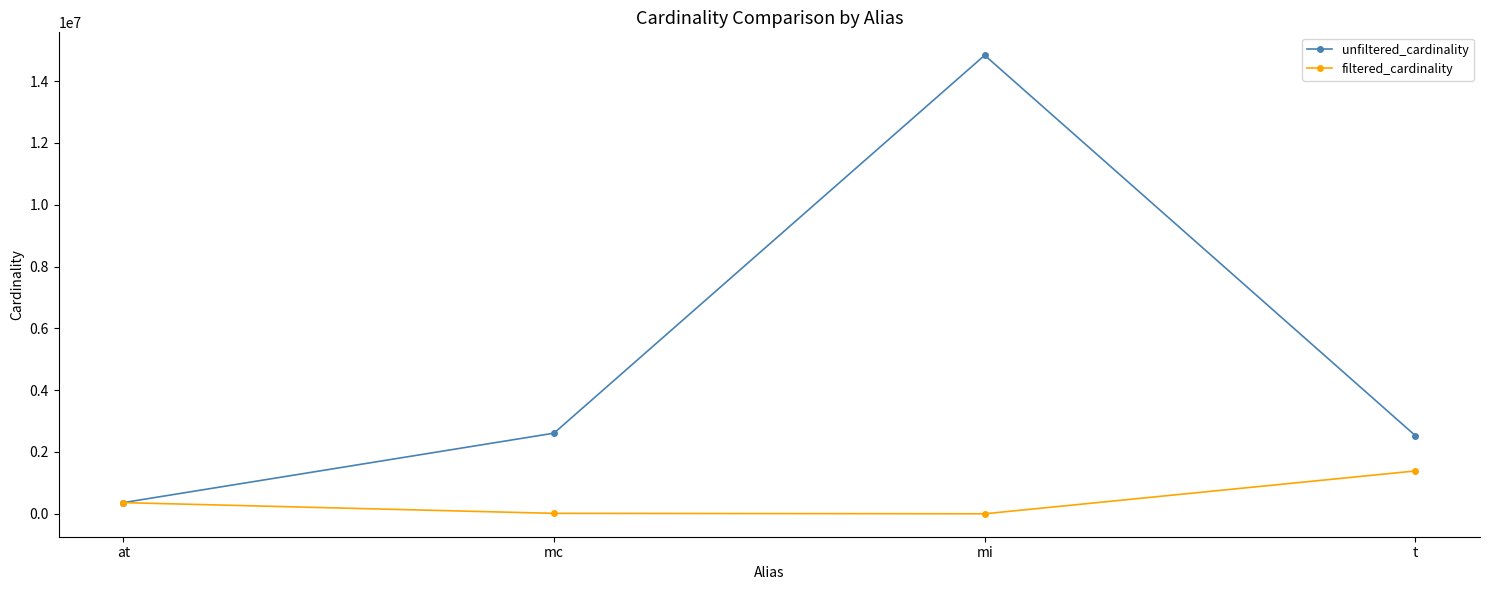

What is the total value across all series at t?

3914386